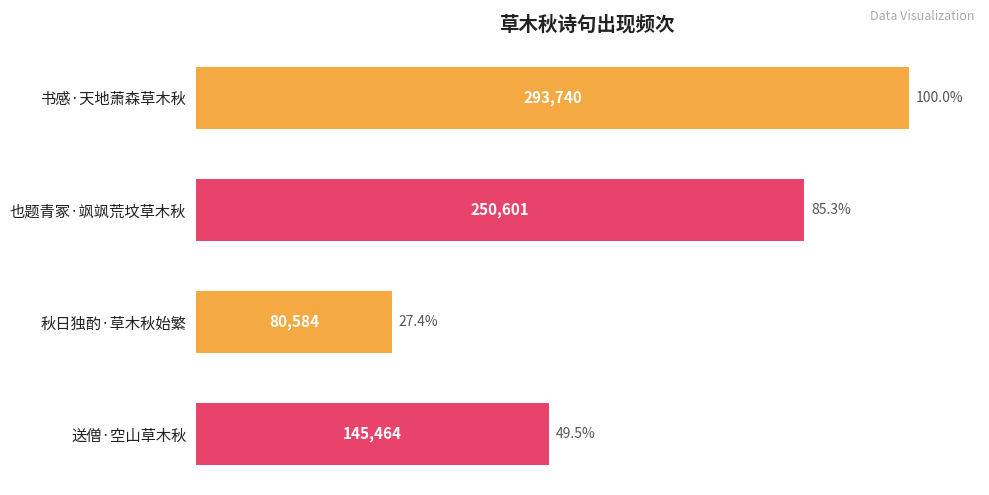

What is the ratio of the value at 送僧·空山草木秋 to the value at 秋日独酌·草木秋始繁?

1.8